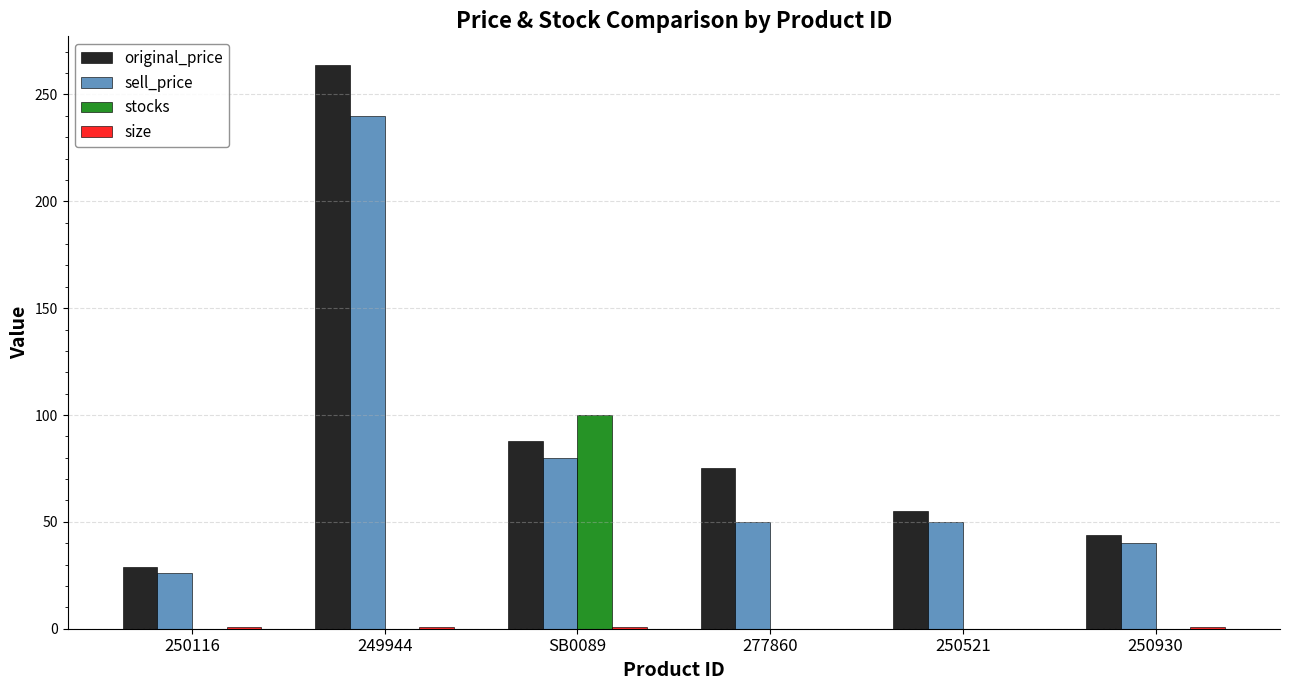

At which label does sell_price reach its peak?

249944